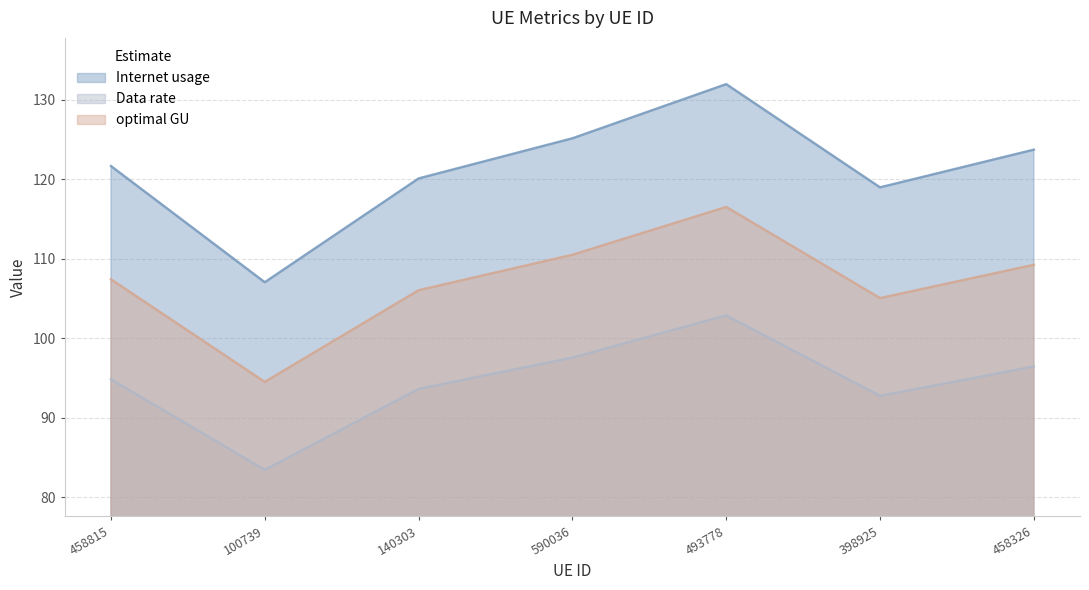

In Data rate, how many points are higher than both neighbors (excluding endpoints)?

1